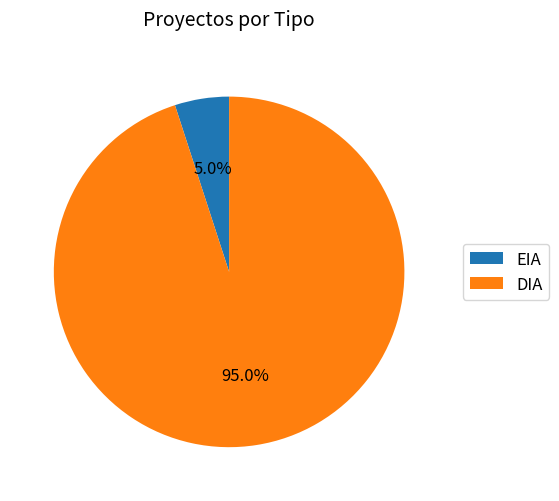

To the nearest percent, what is the average slice percentage?

50%